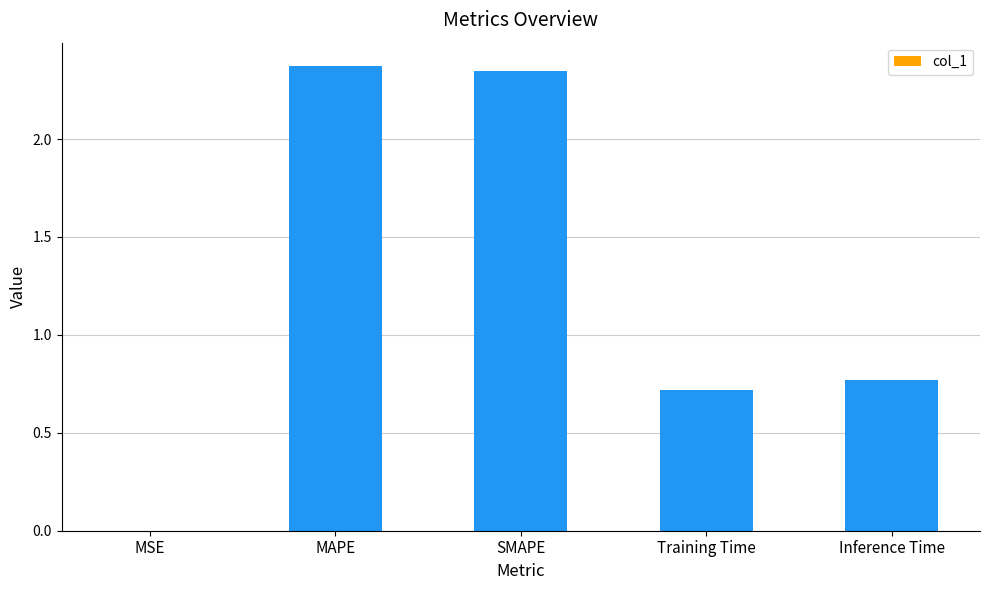

What is the sum of the values at Training Time and MAPE?

3.1